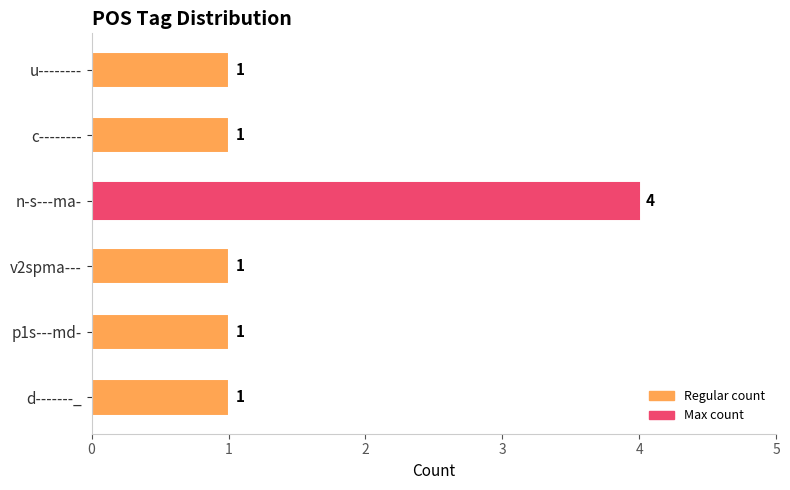

What is the sum of all values?

9